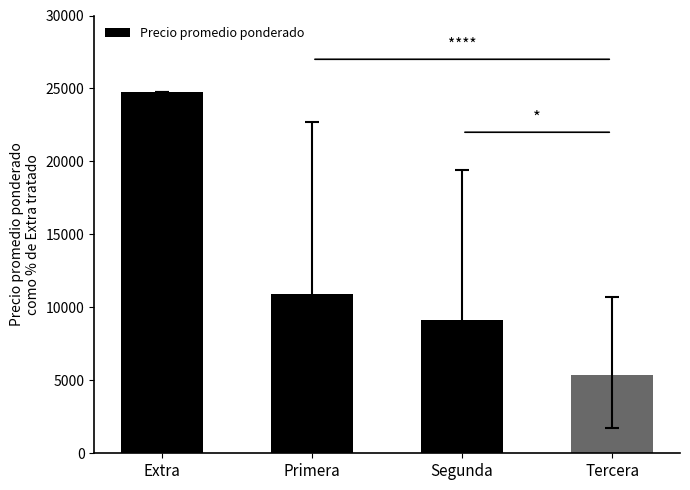

Approximately how many times larger is the value at Primera compared to Tercera?

2.0